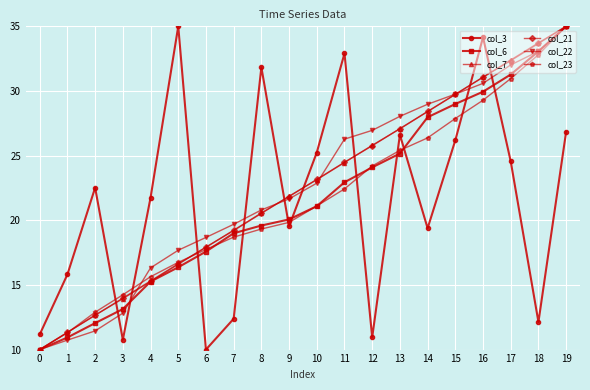

True or false: col_6 has a value of 34.0 at 8.

False